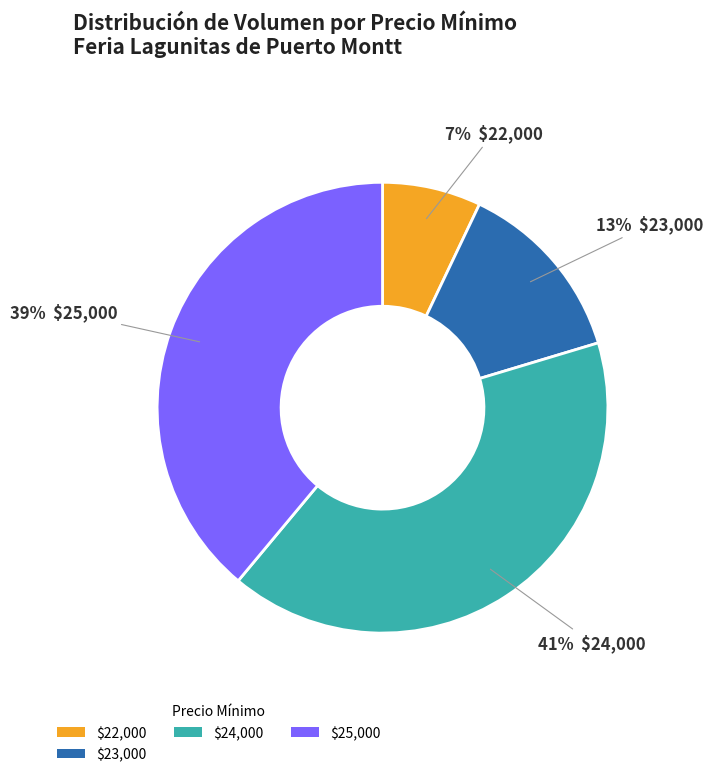

Does $22,000 account for over 50% of the chart?

No